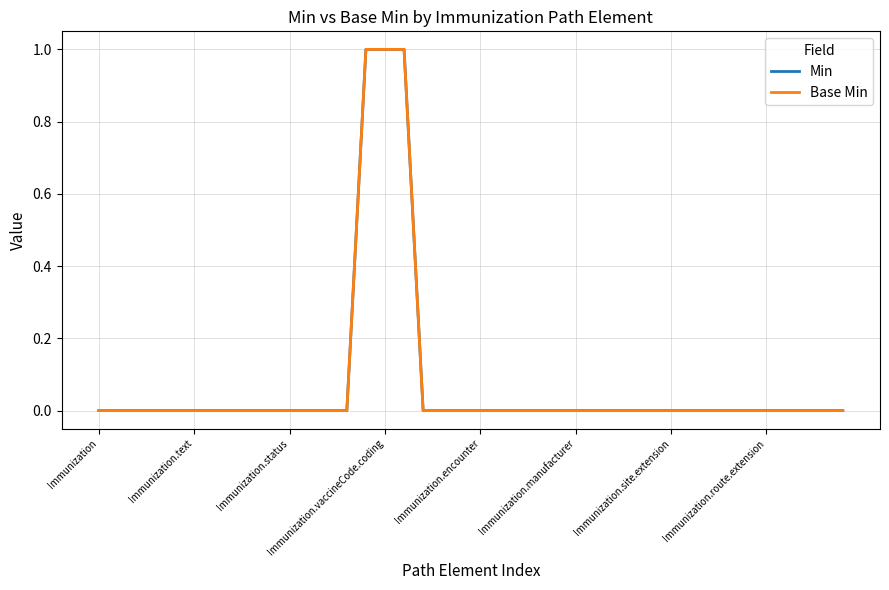

What is the label of the 27th point from the right?

13